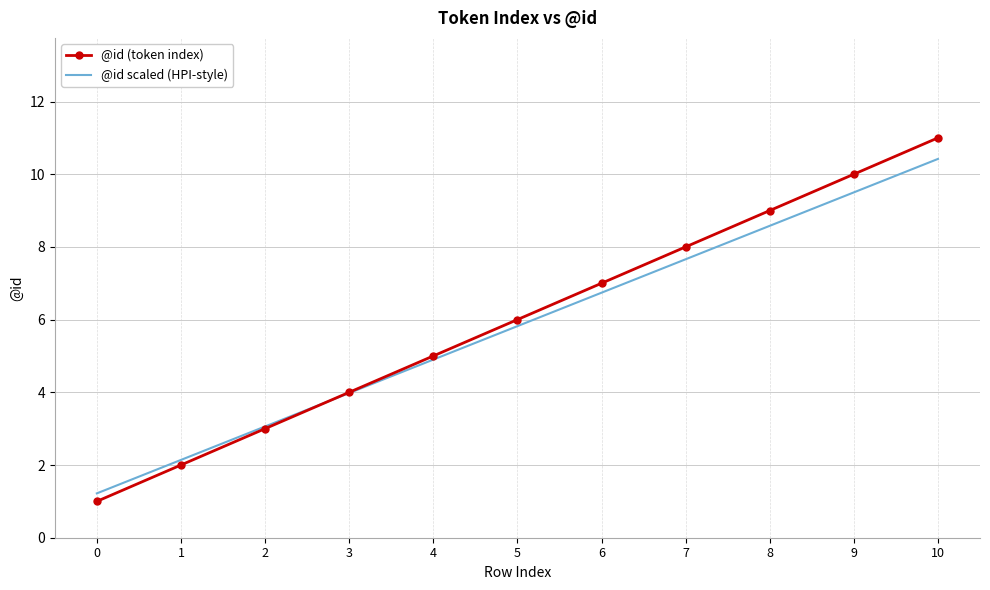

Rank the series by their average value, from highest to lowest.

@id (token index), @id scaled (HPI-style)